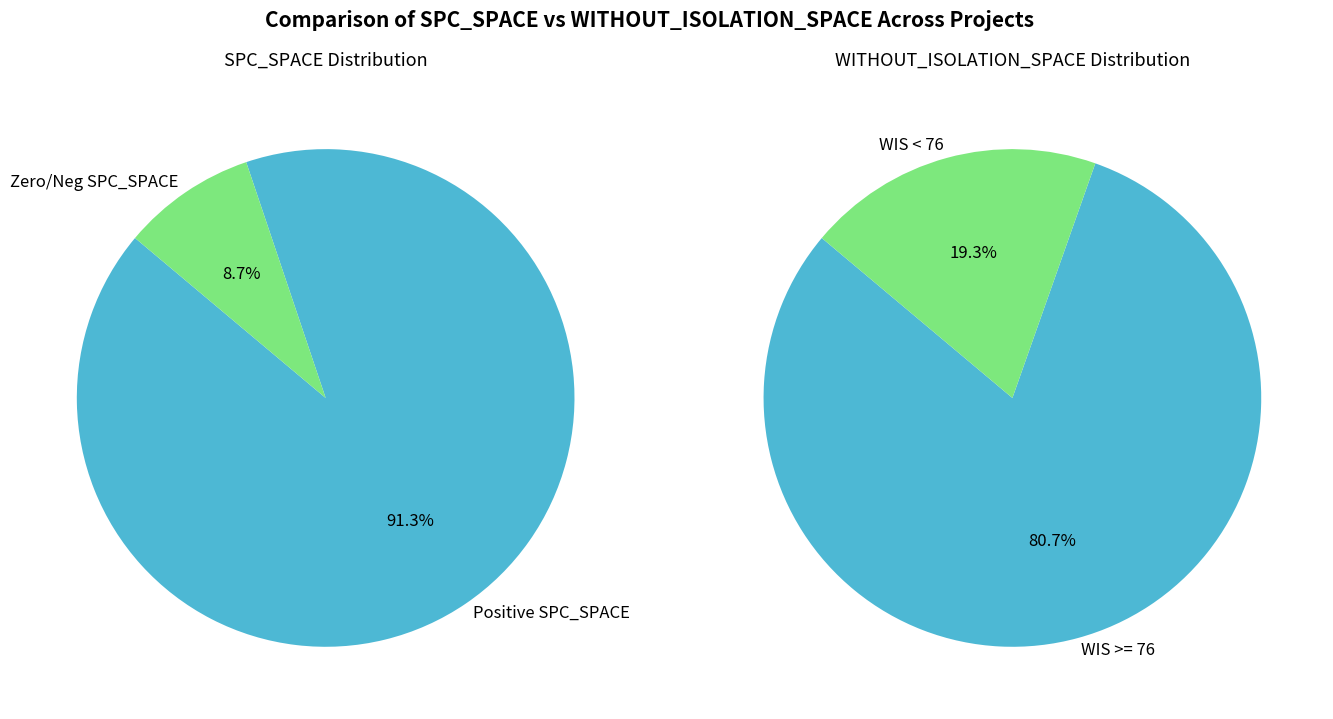

Rank the series by their maximum value, from highest to lowest.

WITHOUT_ISOLATION_SPACE, SPC_SPACE